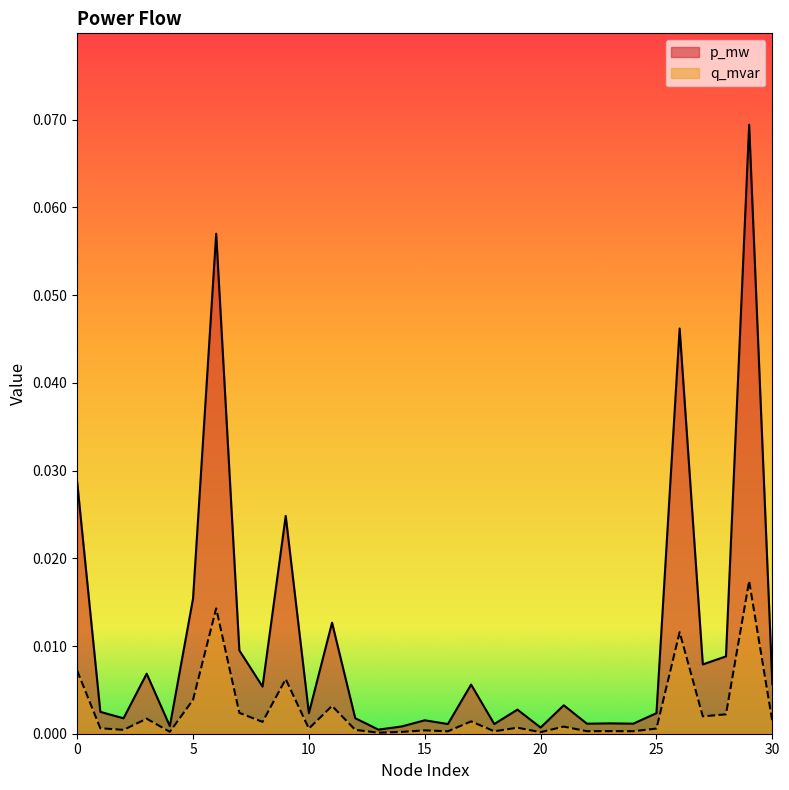

At 19, list the series in order from largest to smallest.

p_mw, q_mvar